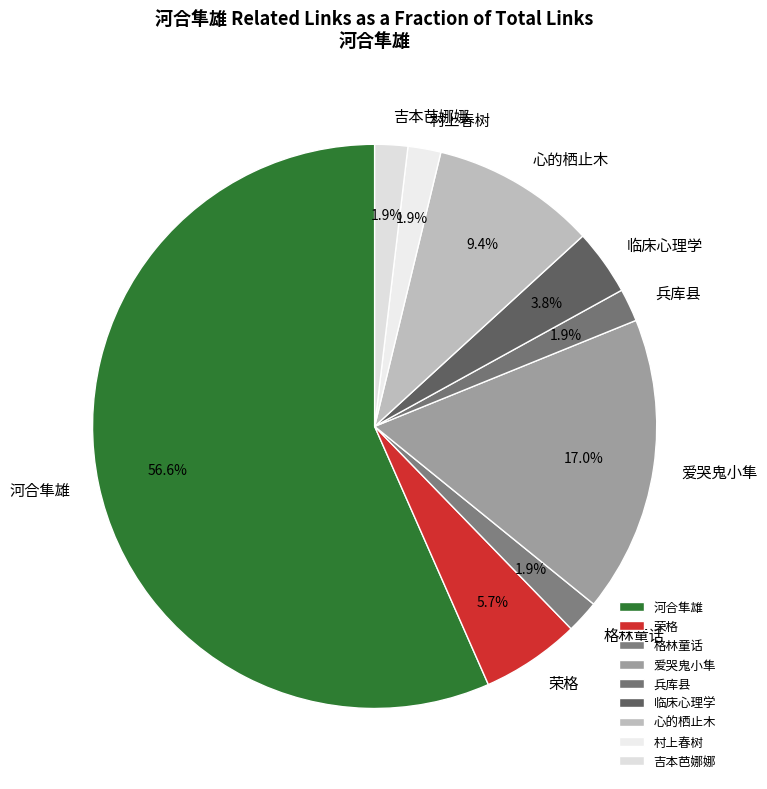

What percentage is NOT represented by 格林童话?

98.1%